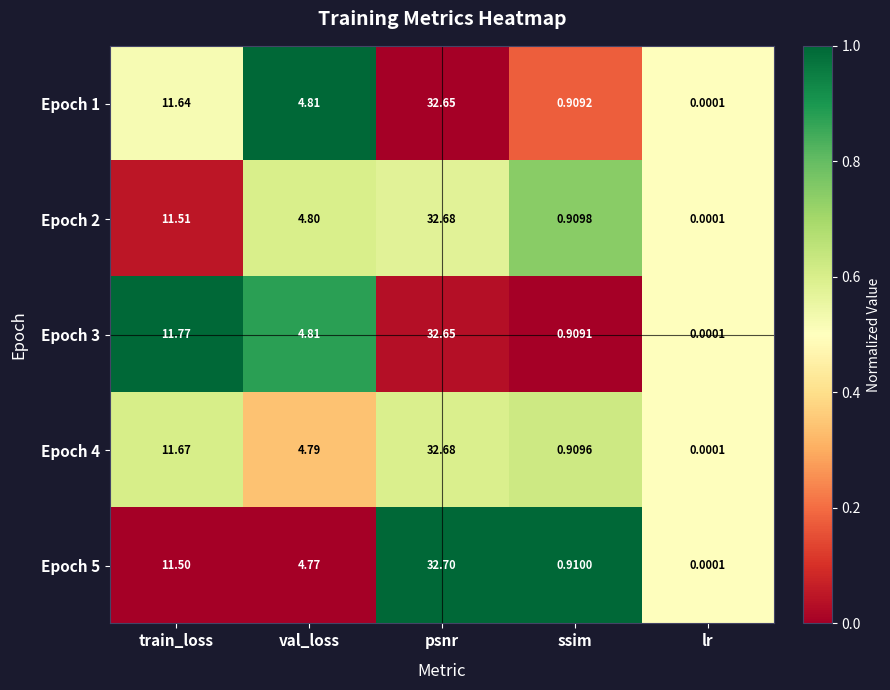

At which category is the sum across all series the highest?

psnr